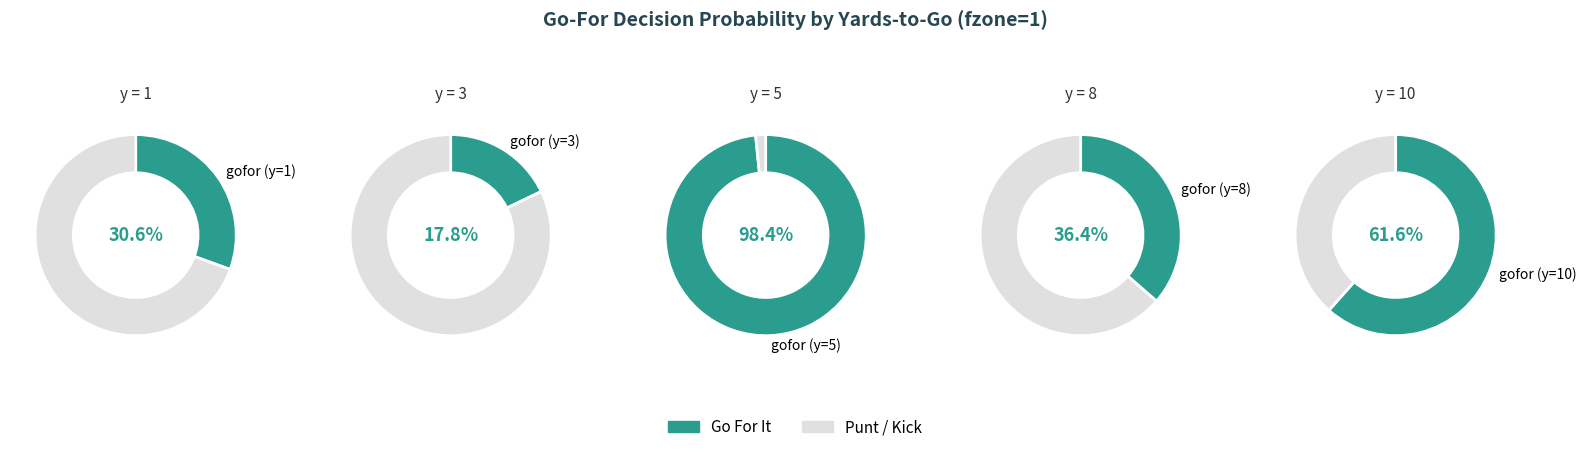

Which category has the biggest portion of the pie?

y=5